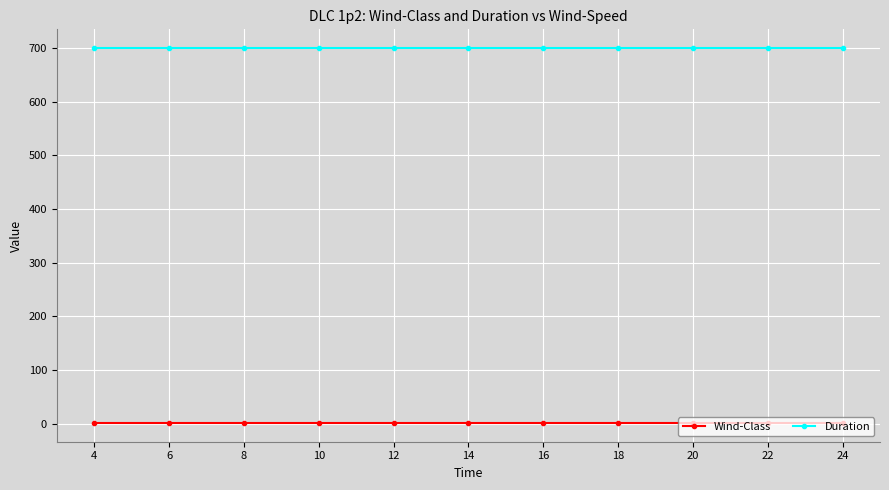

Rank the series by their maximum value, from highest to lowest.

Duration, Wind-Class